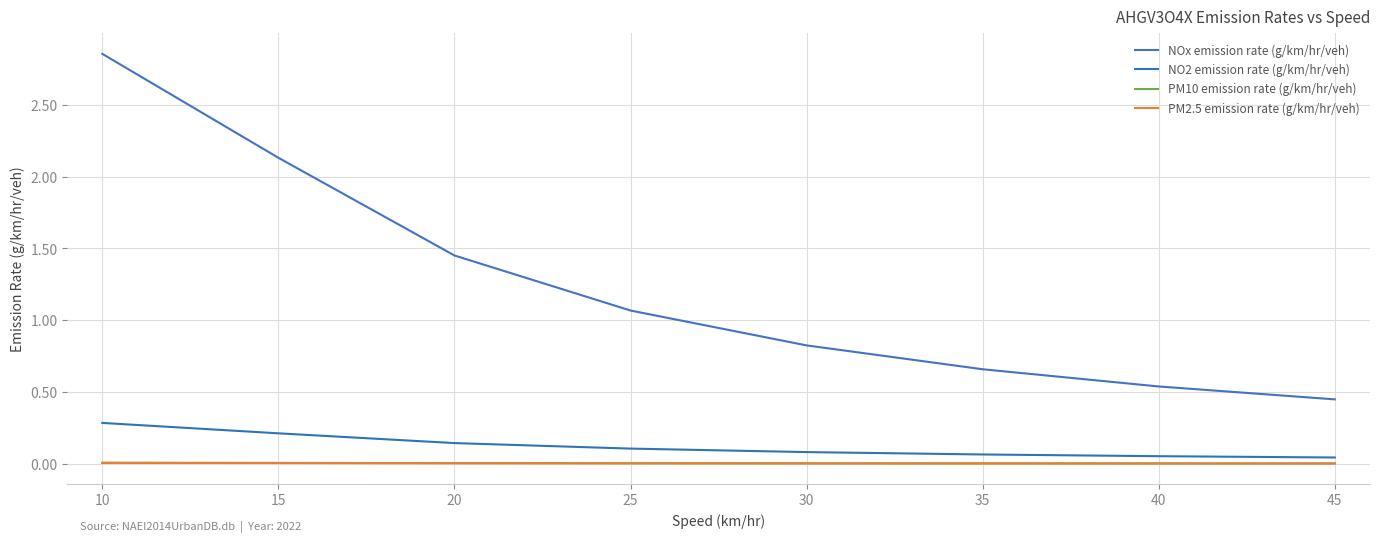

The NO2 emission rate (g/km/hr/veh) series shows 0.2 at 15. True or false?

True